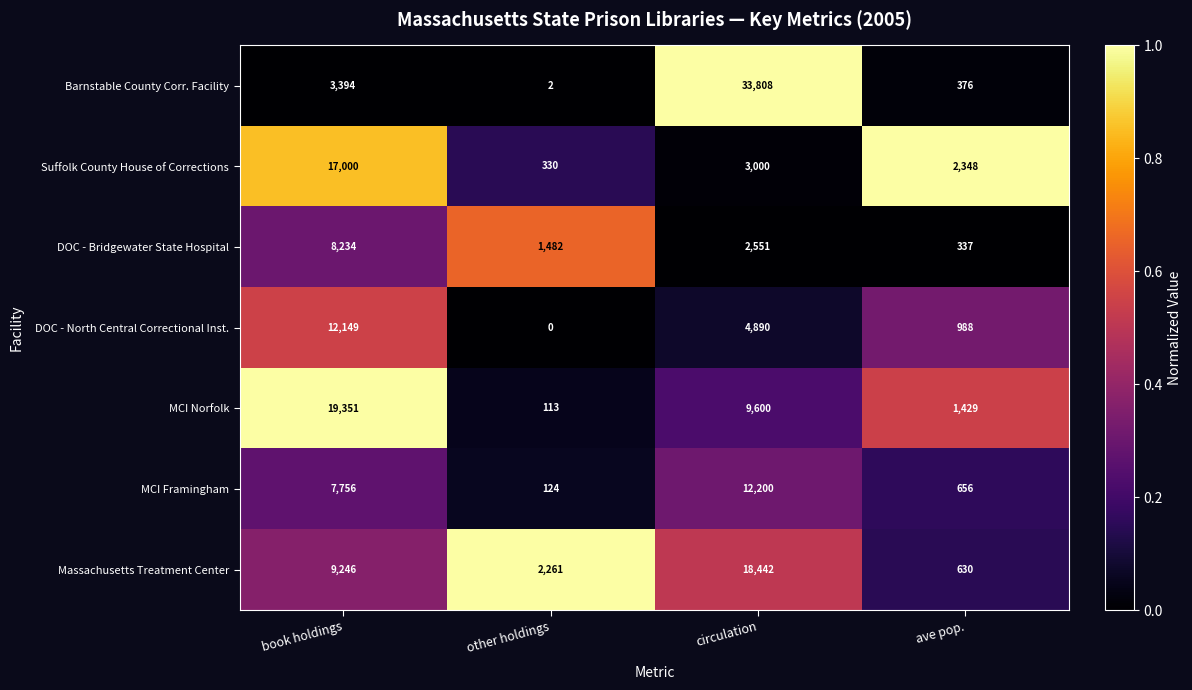

The value of DOC - North Central Correctional Inst. at ave pop. is 1704. True or false?

False